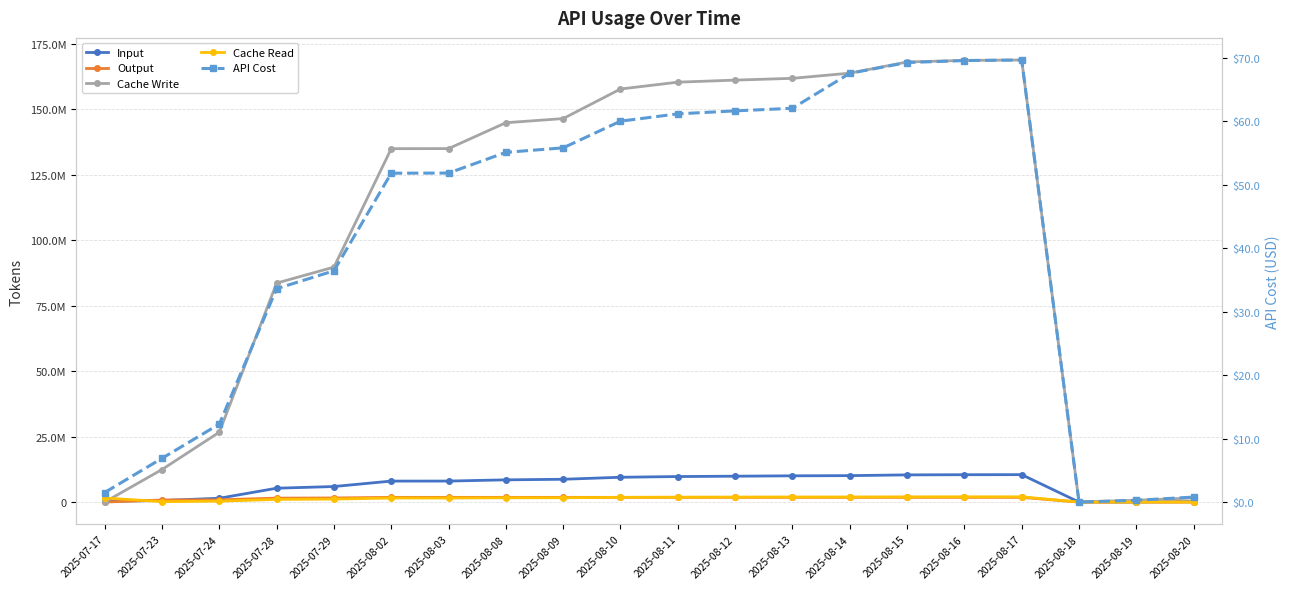

Does the chart have visible grid lines?

Yes